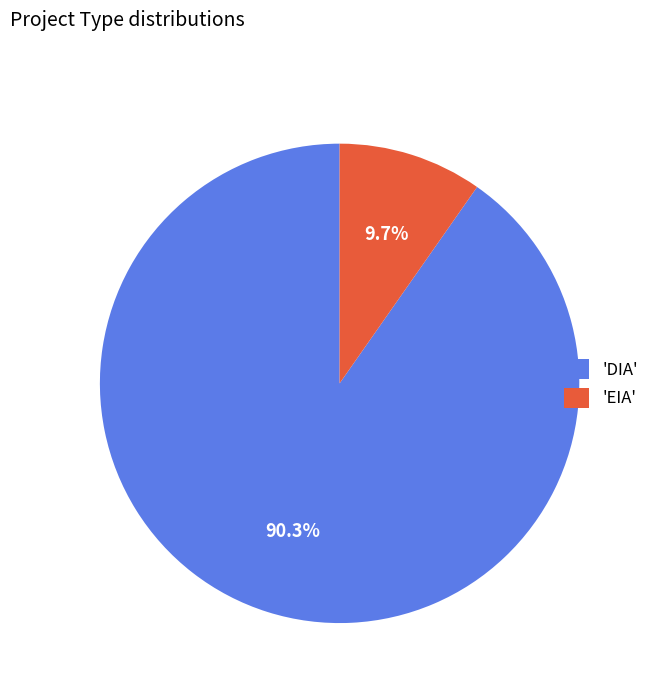

Which category has the biggest portion of the pie?

'DIA'